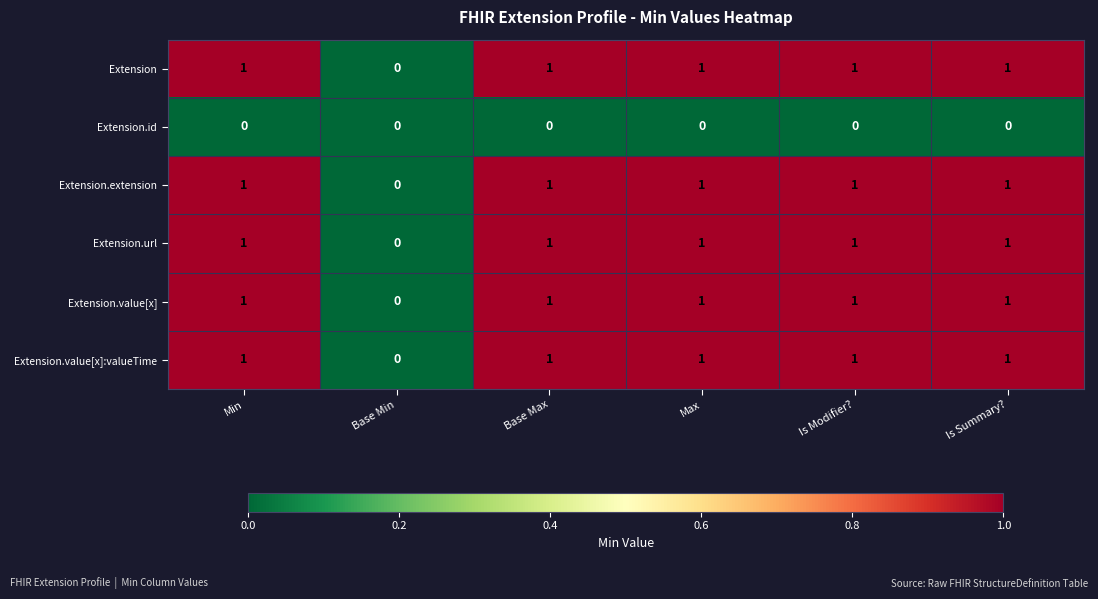

The value of Extension.url at Max is 1. True or false?

True